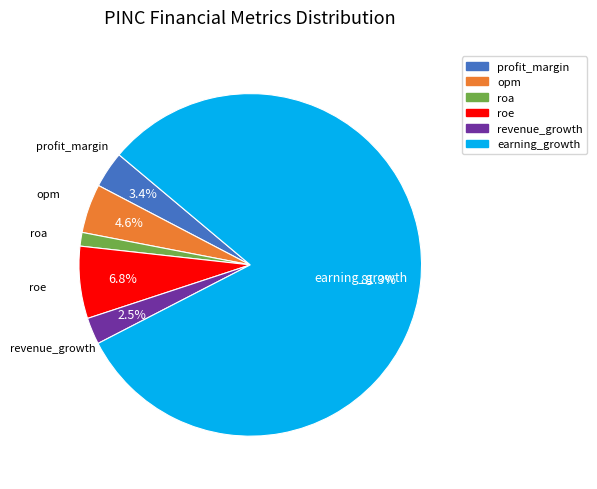

Is it true that profit_margin is 9% of the pie?

False